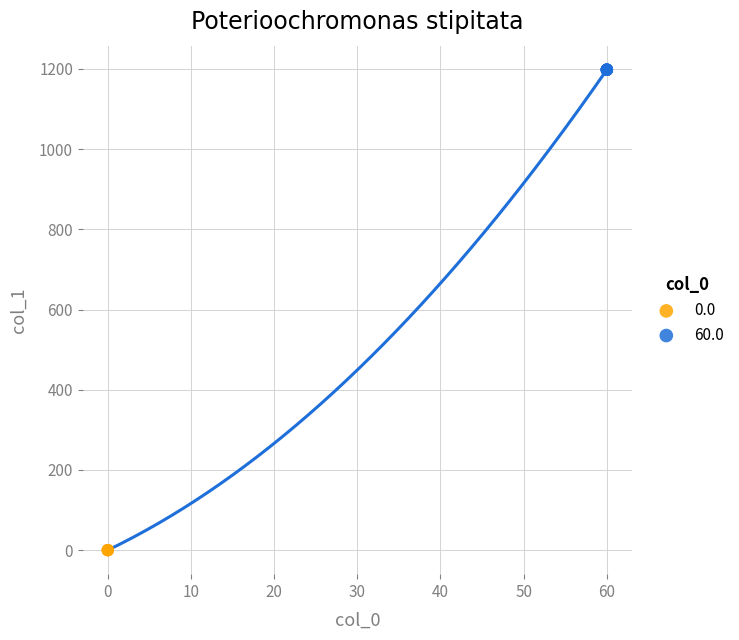

Which series reaches the maximum Y coordinate?

60.0